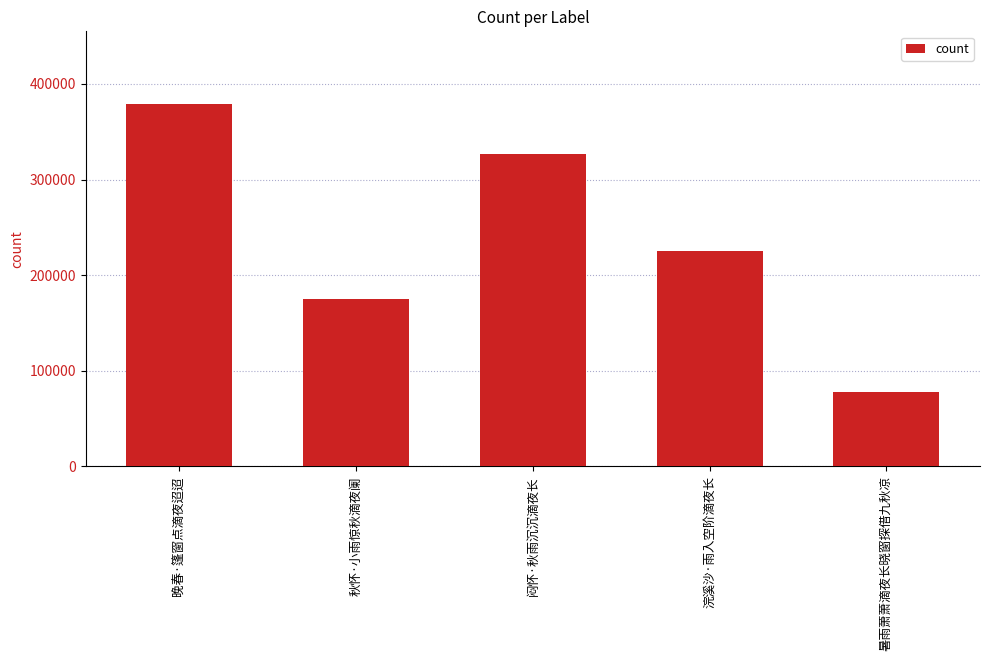

Which label corresponds to the largest value in the chart?

晚春·篷窗点滴夜迢迢